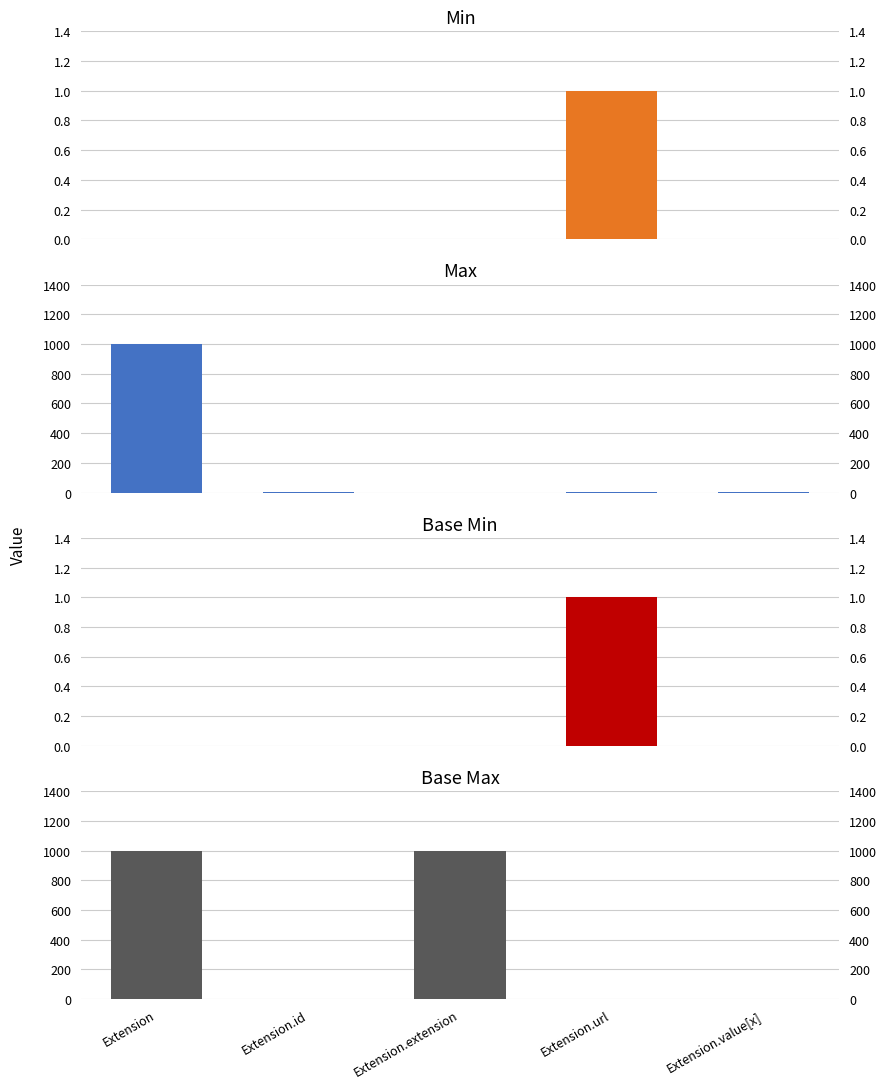

Is it true that Min equals 0 at Extension?

True